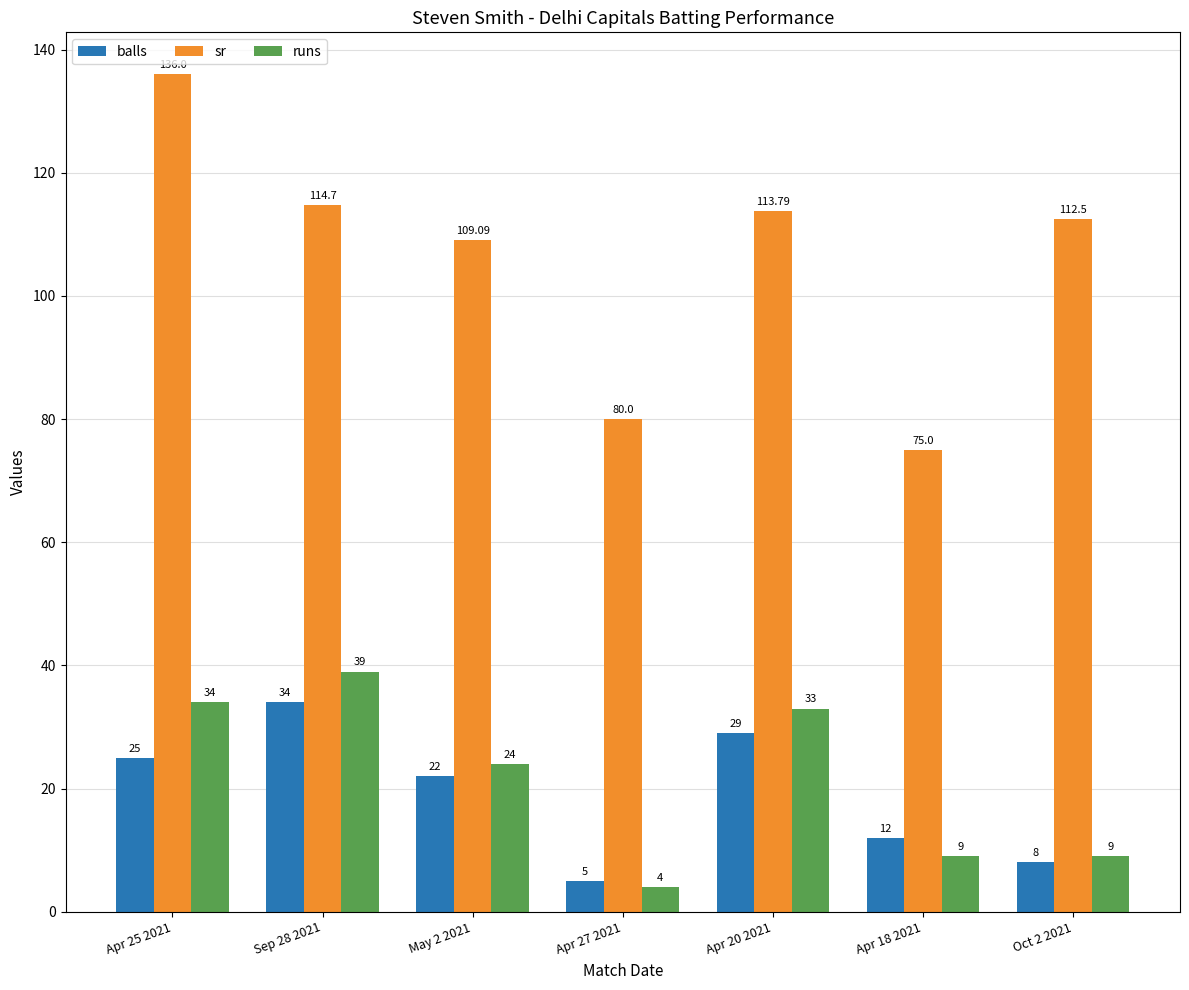

Which series has the largest total across all categories?

sr